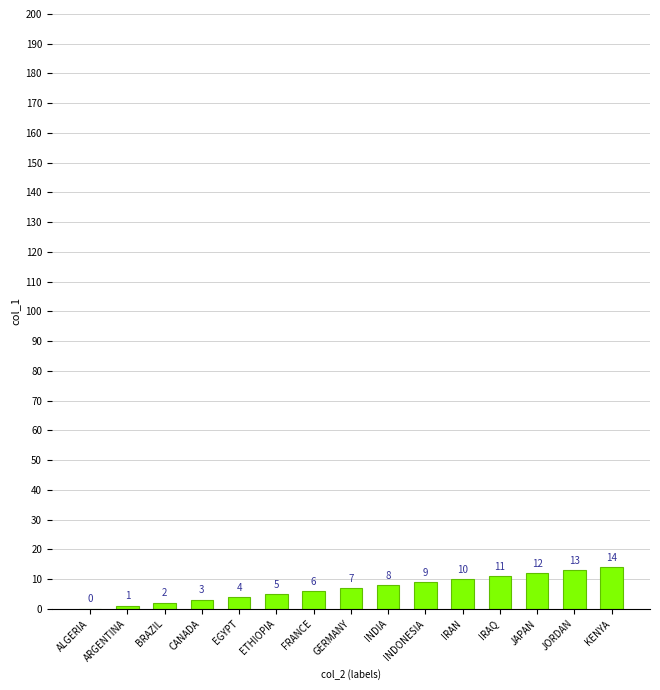

What is the average value?

7